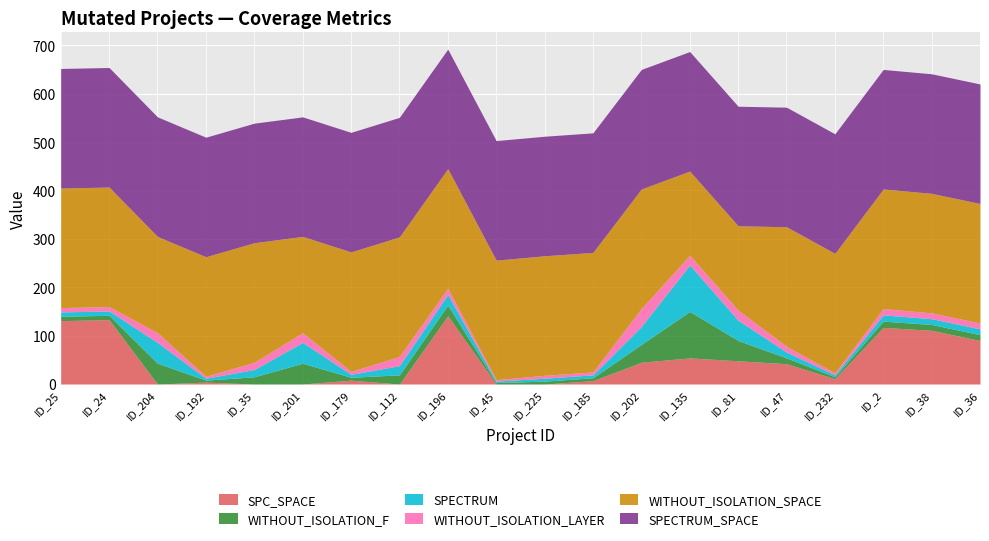

The WITHOUT_ISOLATION_SPACE series shows 247 at 185. True or false?

True